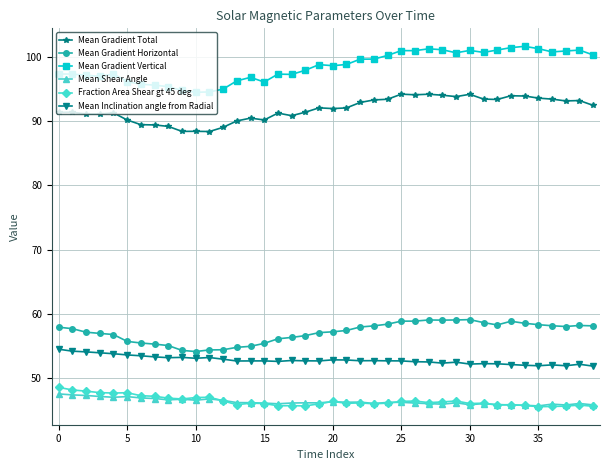

True or false: Mean Gradient Total has more than 1 points higher than both neighbors.

True